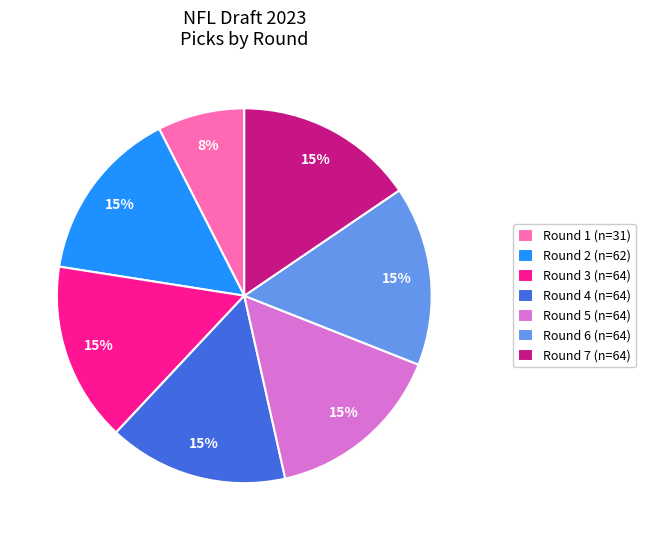

To the nearest percent, what is the average slice percentage?

14%